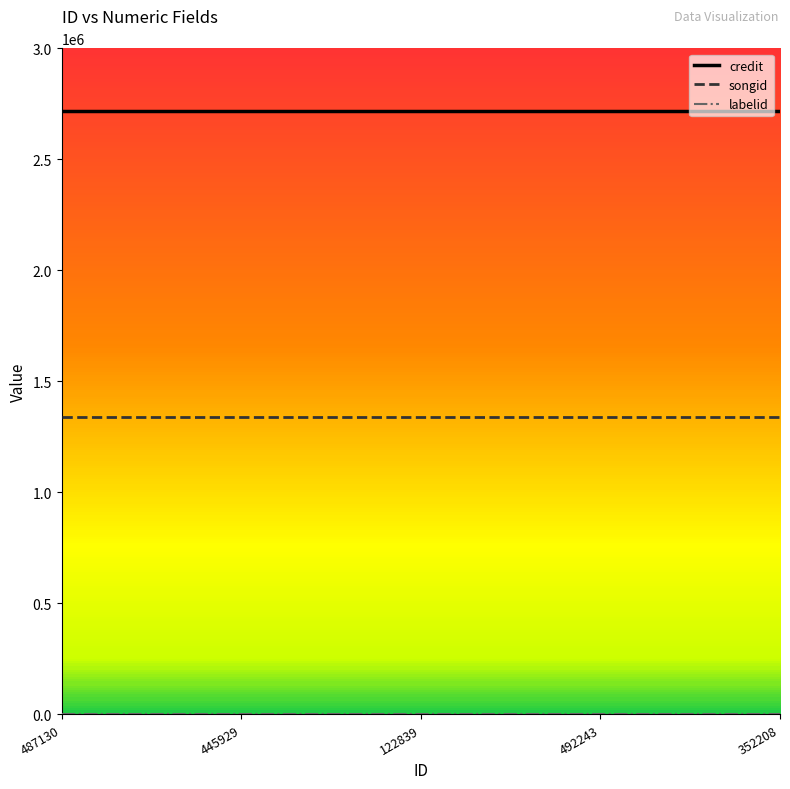

True or false: credit and songid intersect in this chart.

False